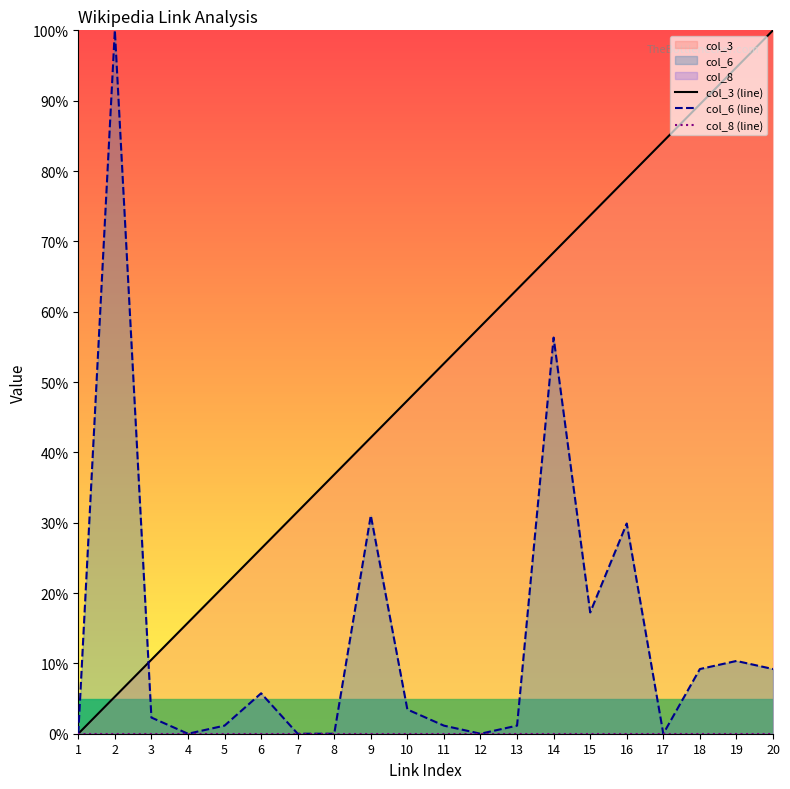

Between 1 and 19, which series saw the biggest shift?

col_3 (line)